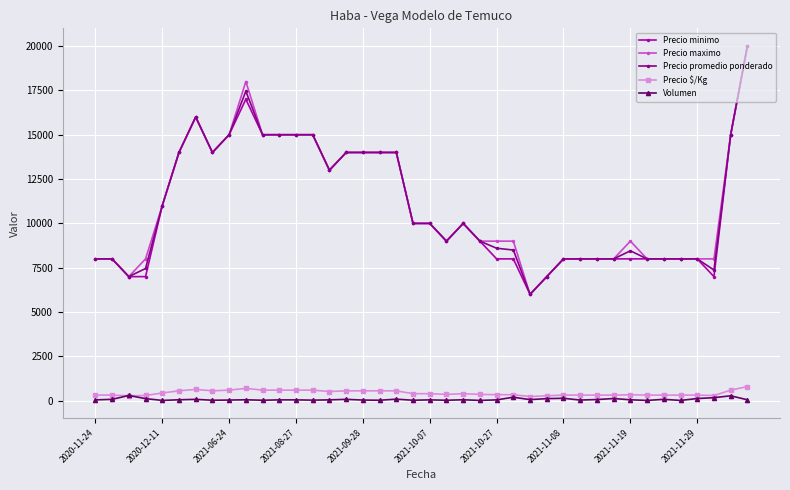

How many lines are shown in the chart?

5